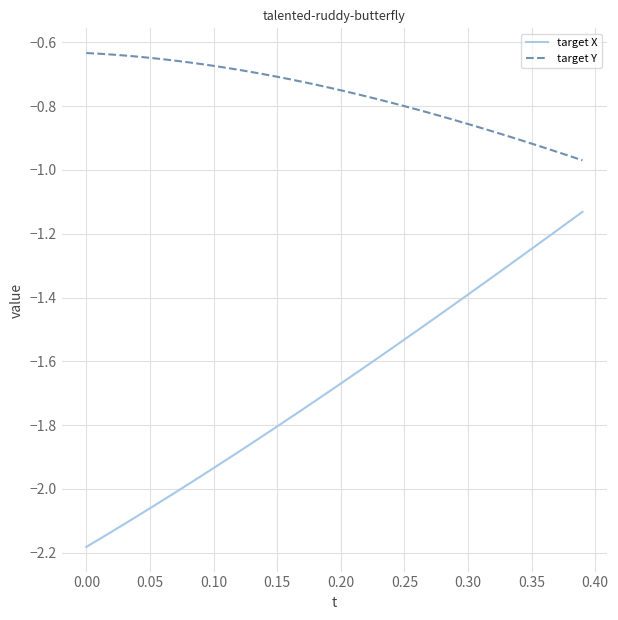

True or false: target Y and target X cross at least once.

False